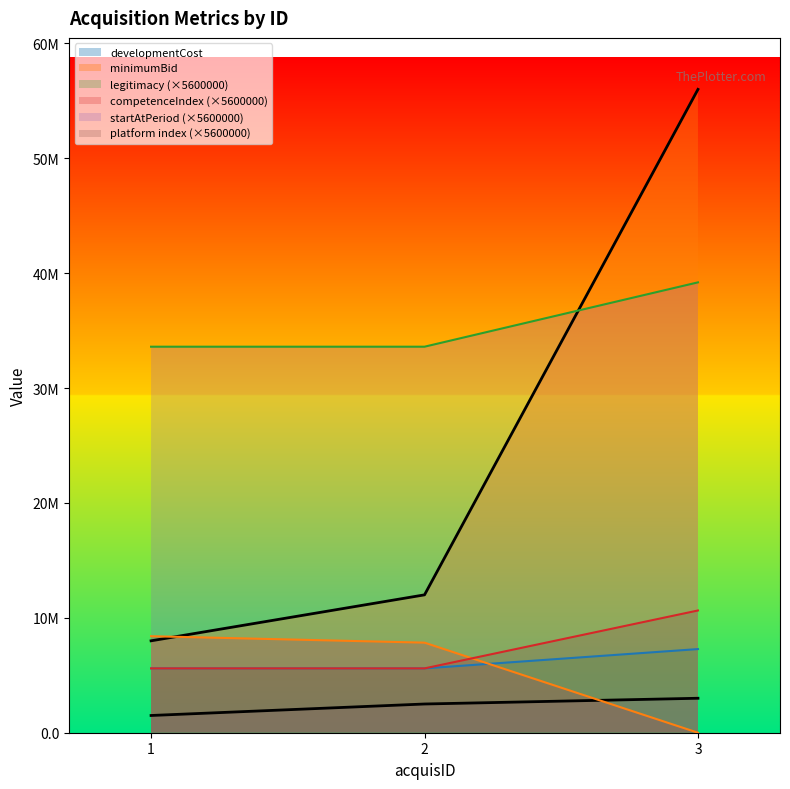

How many distinct data groups are displayed?

6